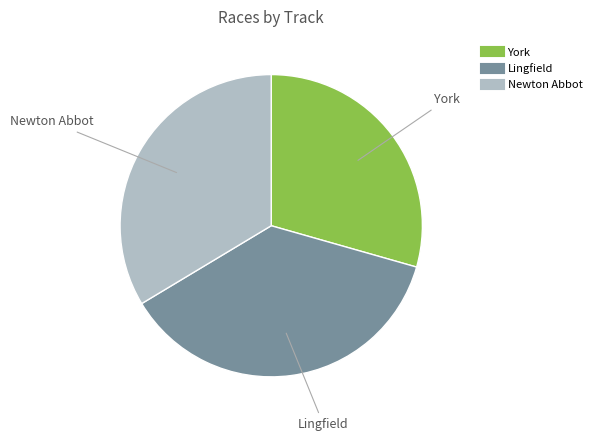

Is there a majority slice in this chart?

No